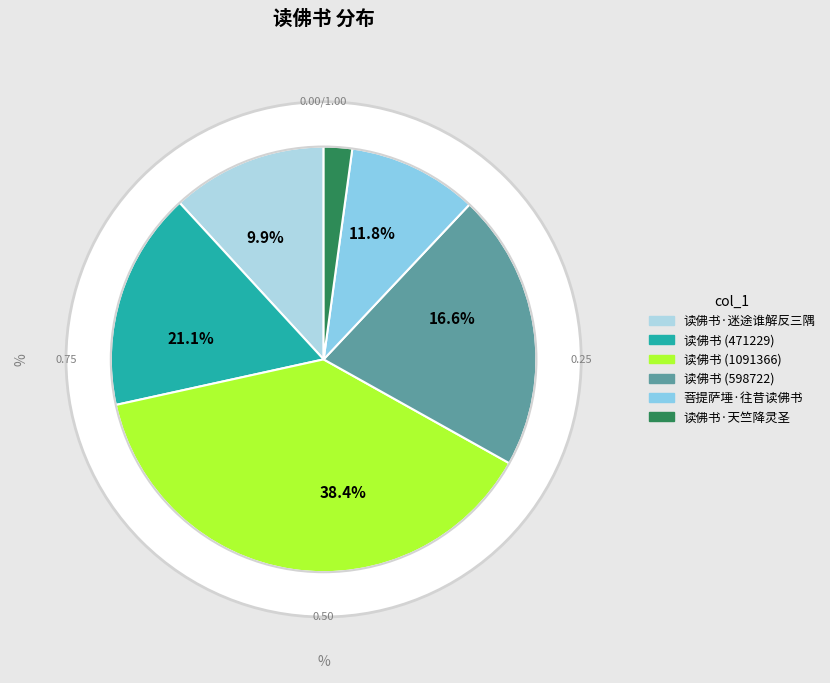

Approximately how many times larger is the value at 读佛书 compared to 菩提萨埵·往昔读佛书?

1.7